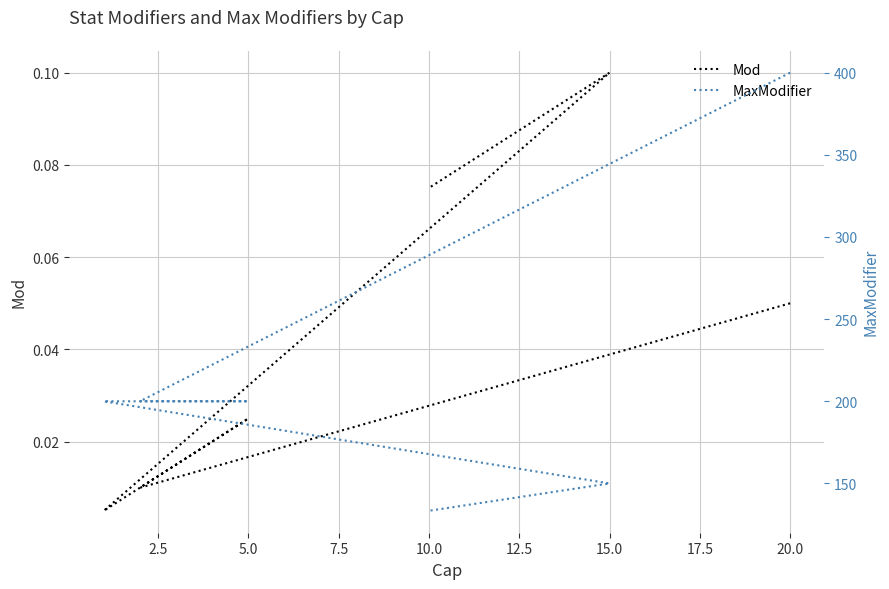

What is the sum of all Mod values?

0.4